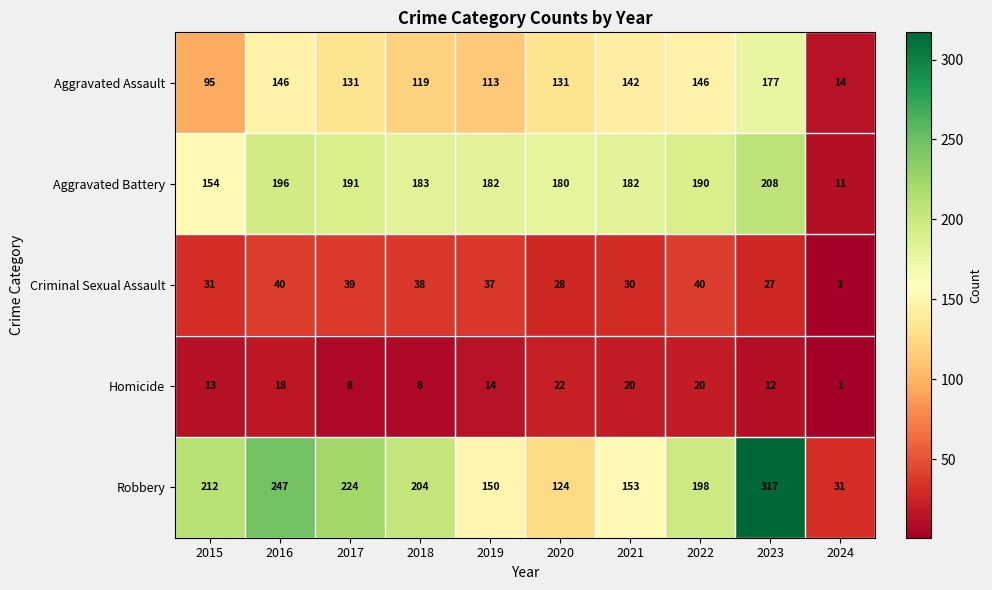

At which category is the sum across all series the highest?

2023